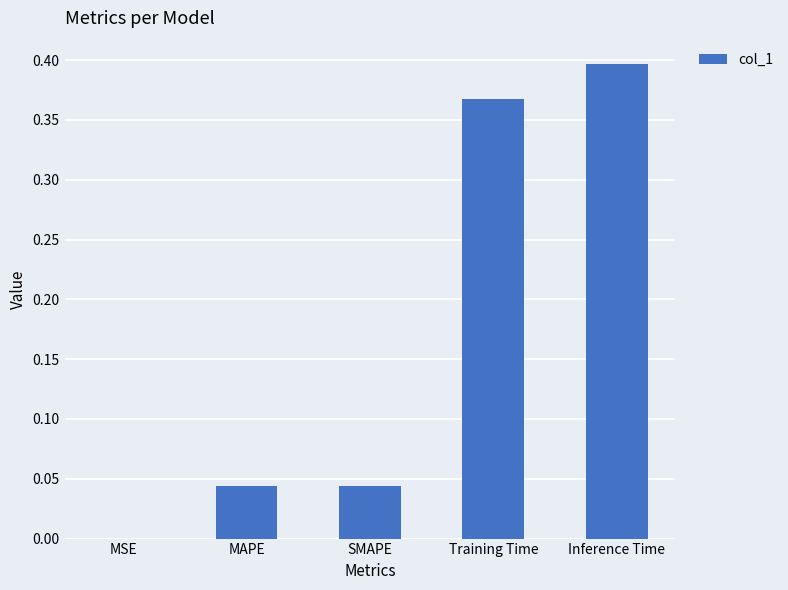

What is the change in value from MSE to Training Time?

+0.4